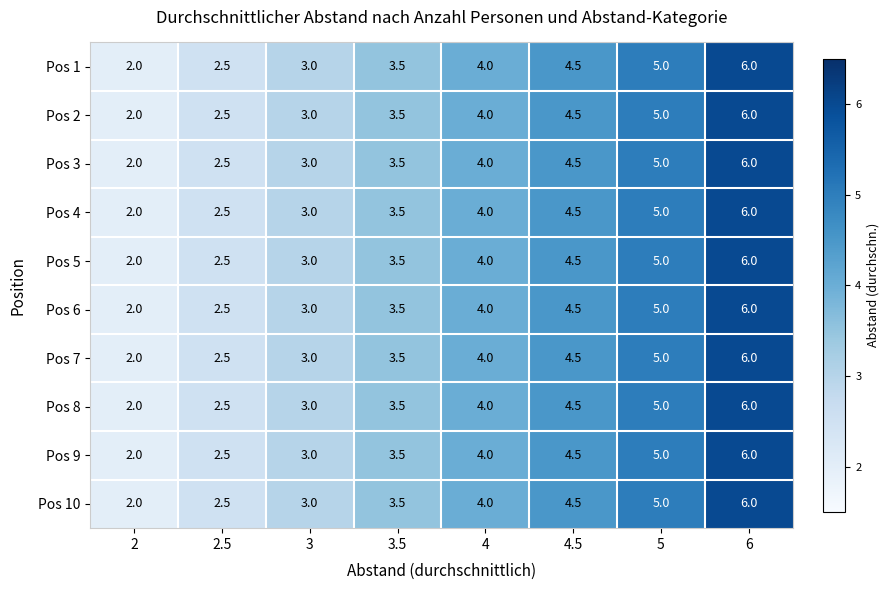

The Pos 7 series shows 3.0 at 3. True or false?

True